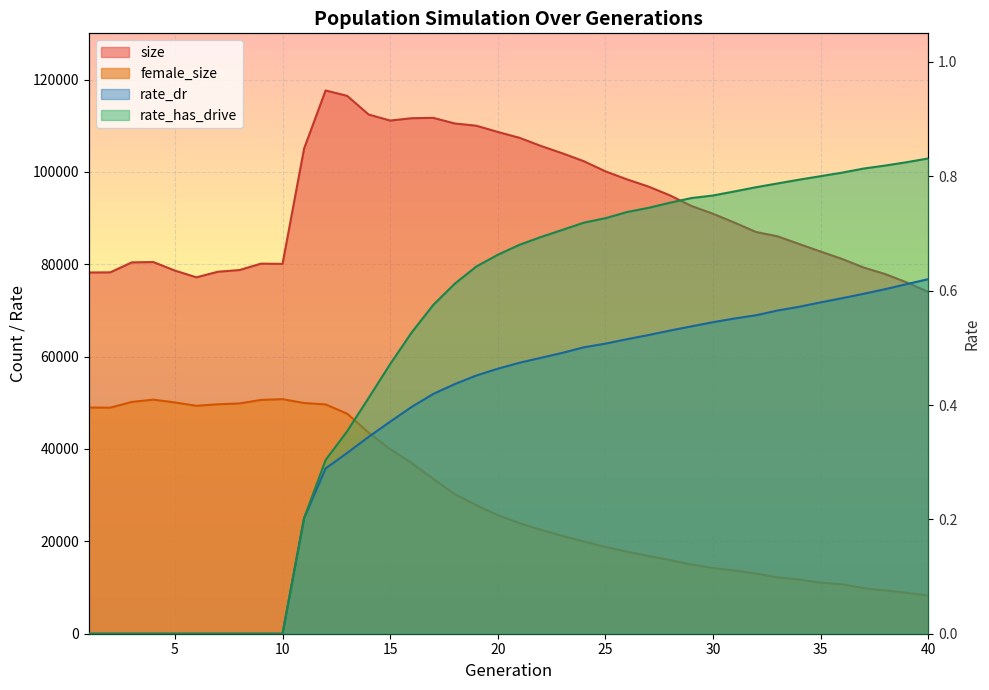

True or false: rate_dr has more than 2 points higher than both neighbors.

False